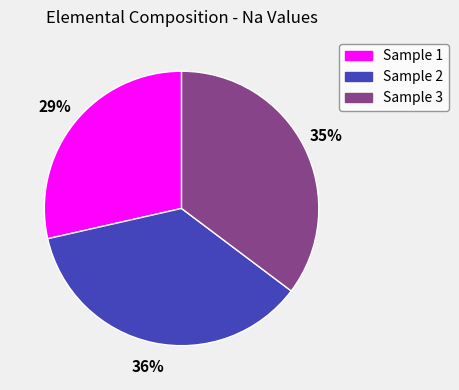

Is it true that Sample 2 is 45% of the pie?

False